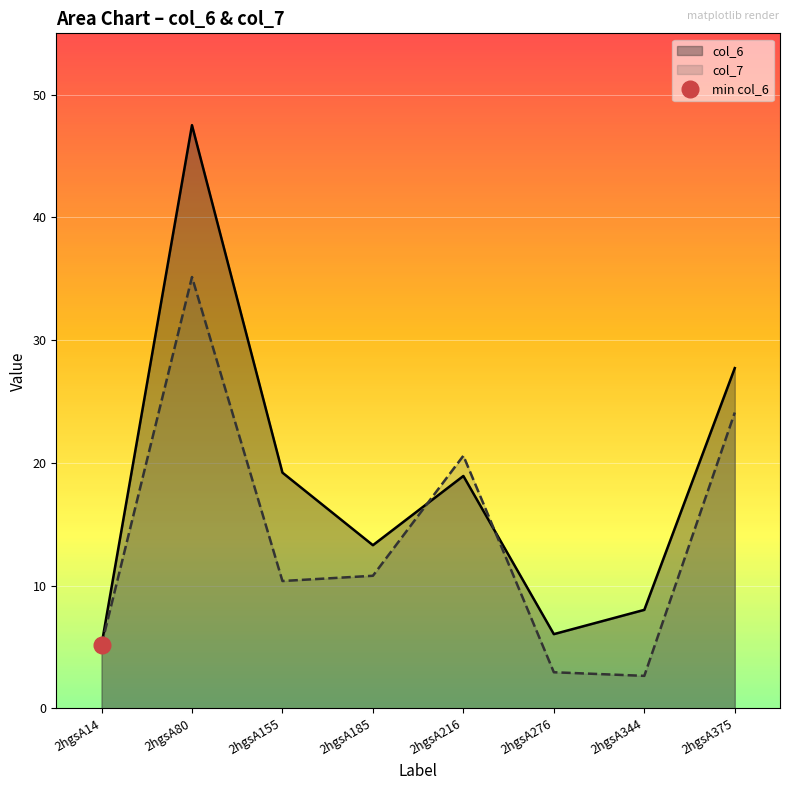

What is the difference between the col_6 values at 2hgsA375 and 2hgsA185?

14.4